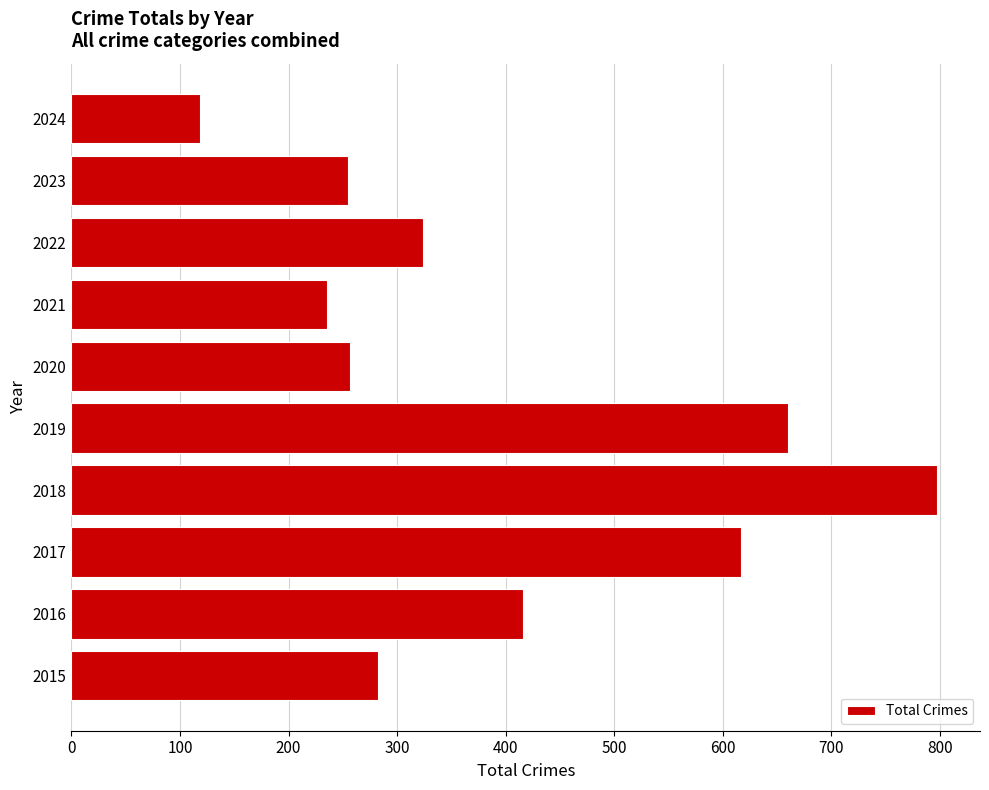

What is the change in value from 2022 to 2024?

-206